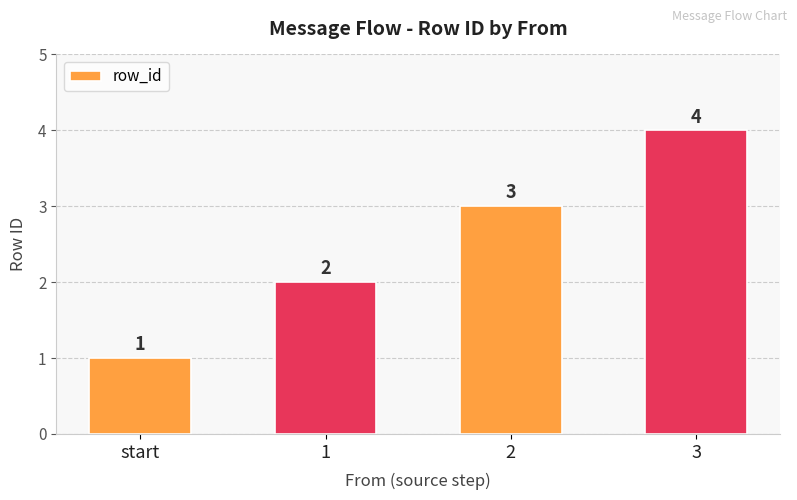

What is the change in value from 2 to 3?

+1